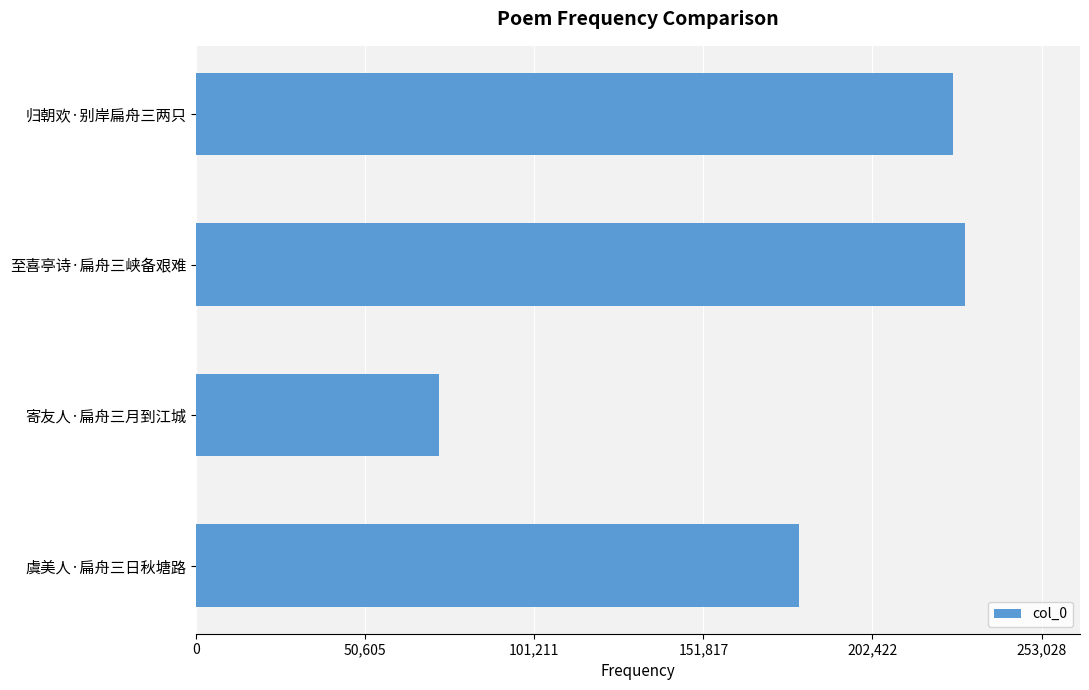

Which label corresponds to the largest value in the chart?

至喜亭诗·扁舟三峡备艰难